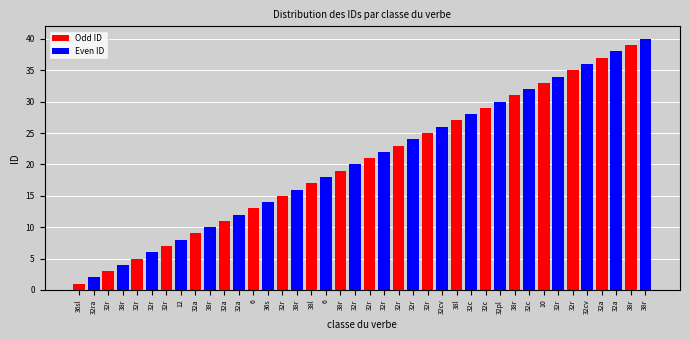

What is the minimum value shown in the chart?

1